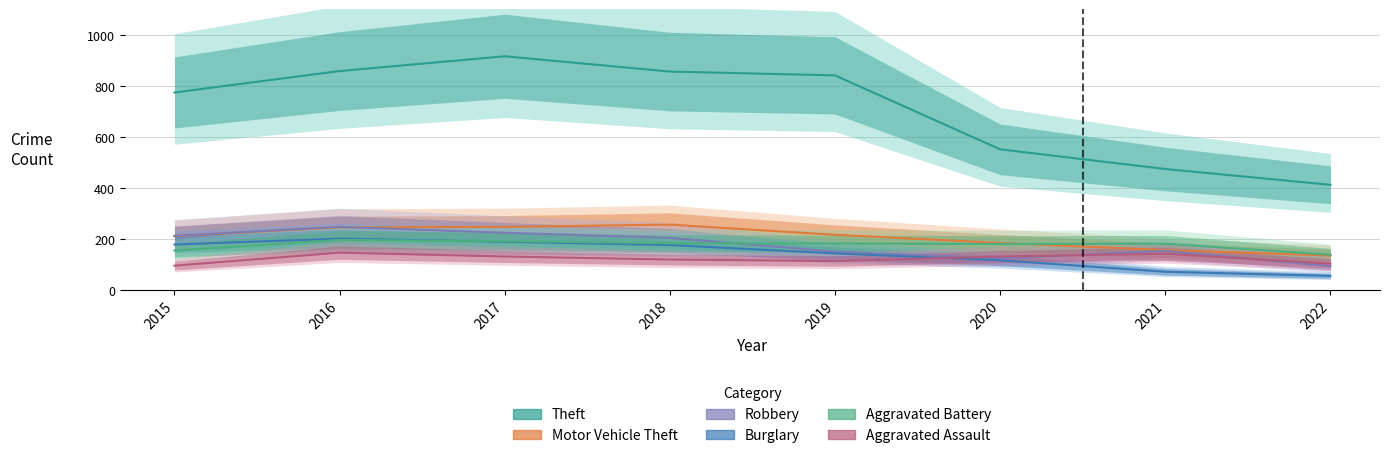

At which label does Robbery first exceed 204?

2015